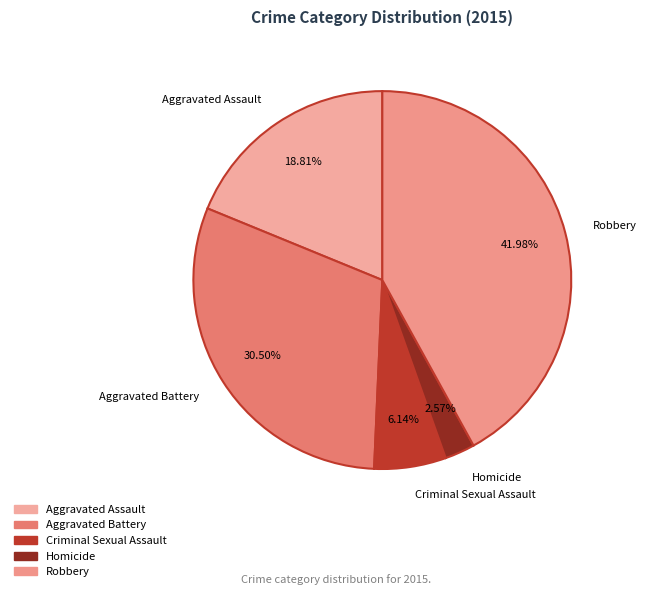

Approximately how many times larger is the value at Homicide compared to Robbery?

0.1